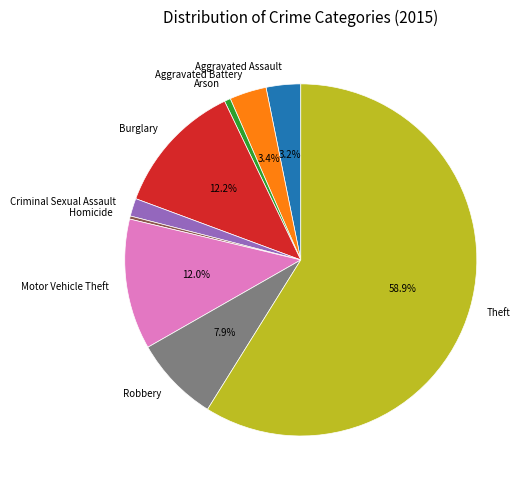

To the nearest percent, what portion does Criminal Sexual Assault represent?

2%